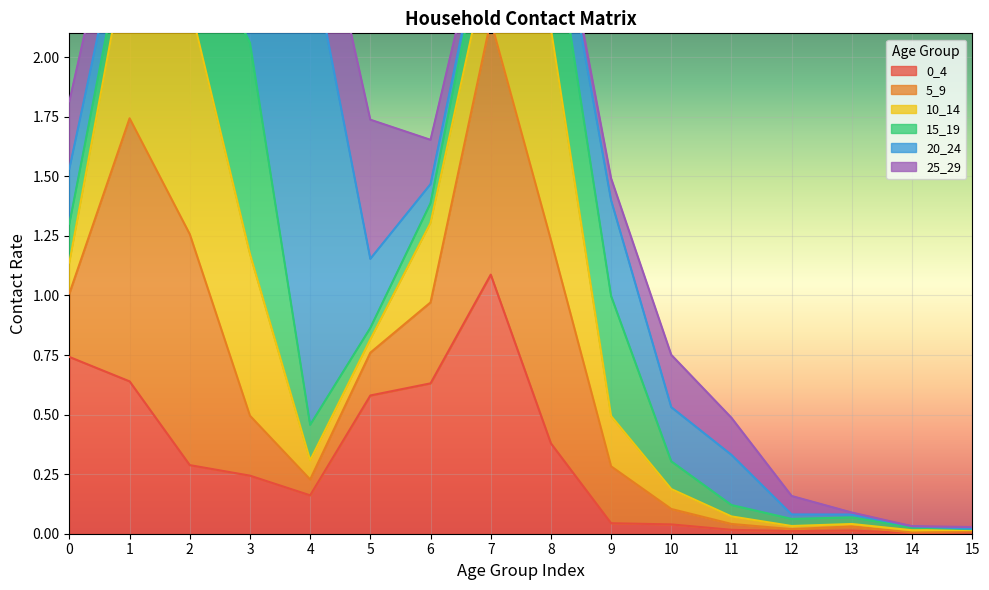

Reading left to right, what are all the values shown in this chart?

0_4: 0=0.7	1=0.6	2=0.3	3=0.2	4=0.2	5=0.6	6=0.6	7=1.1	8=0.4	9=0.0	10=0.0	11=0.0	12=0.0	13=0.0	14=0.0	15=0.0
5_9: 0=0.3	1=1.1	2=1.0	3=0.3	4=0.1	5=0.2	6=0.3	7=1.1	8=0.9	9=0.2	10=0.1	11=0.0	12=0.0	13=0.0	14=0.0	15=0.0
10_14: 0=0.1	1=0.8	2=1.0	3=0.7	4=0.1	5=0.1	6=0.3	7=0.3	8=0.9	9=0.2	10=0.1	11=0.0	12=0.0	13=0.0	14=0.0	15=0.0
15_19: 0=0.2	1=0.1	2=0.4	3=0.9	4=0.1	5=0.0	6=0.1	7=0.2	8=0.5	9=0.5	10=0.1	11=0.0	12=0.0	13=0.0	14=0.0	15=0.0
20_24: 0=0.2	1=0.1	2=0.0	3=0.5	4=2.0	5=0.3	6=0.1	7=0.0	8=0.2	9=0.4	10=0.2	11=0.2	12=0.0	13=0.0	14=0.0	15=0.0
25_29: 0=0.3	1=0.2	2=0.0	3=0.2	4=0.4	5=0.6	6=0.2	7=0.0	8=0.0	9=0.1	10=0.2	11=0.2	12=0.1	13=0.0	14=0.0	15=0.0